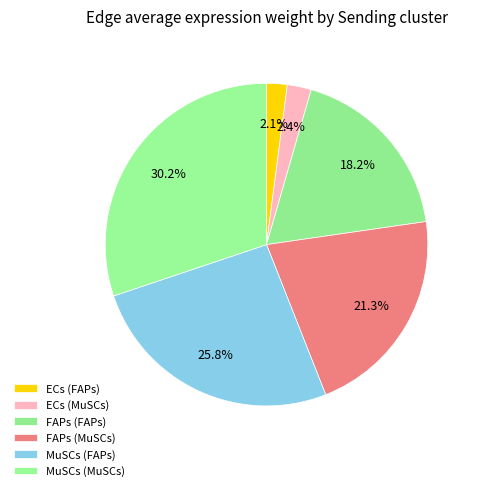

Rank the categories by value from lowest to highest.

ECs (FAPs), ECs (MuSCs), FAPs (FAPs), FAPs (MuSCs), MuSCs (FAPs), MuSCs (MuSCs)